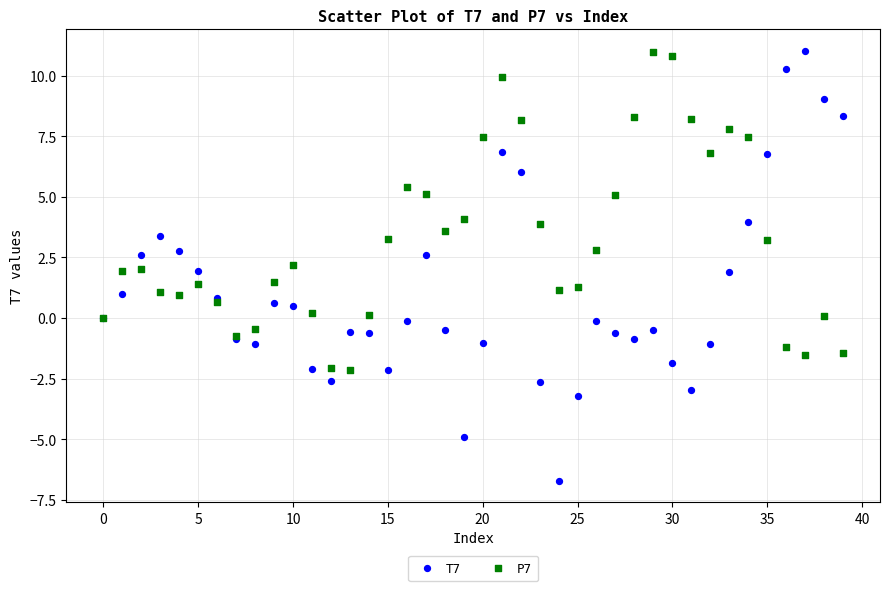

Which series contains the lowest Y value?

T7